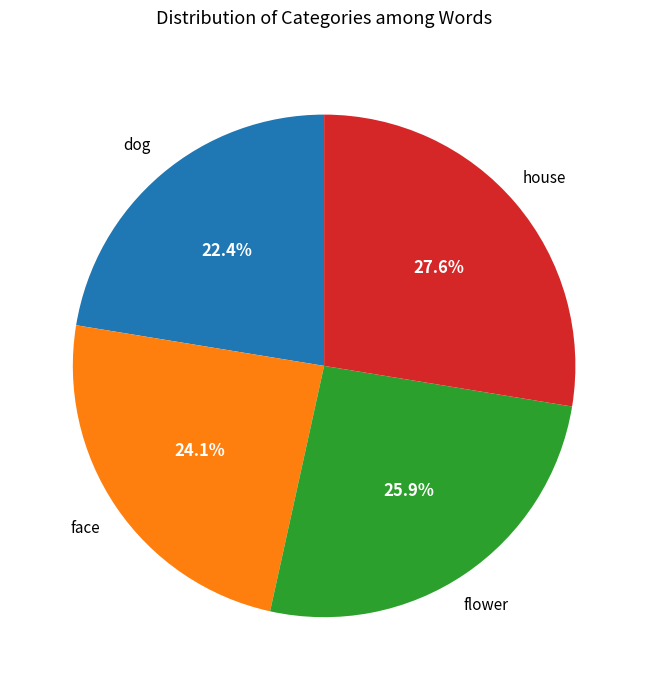

Is there any slice that represents more than half of the pie?

No